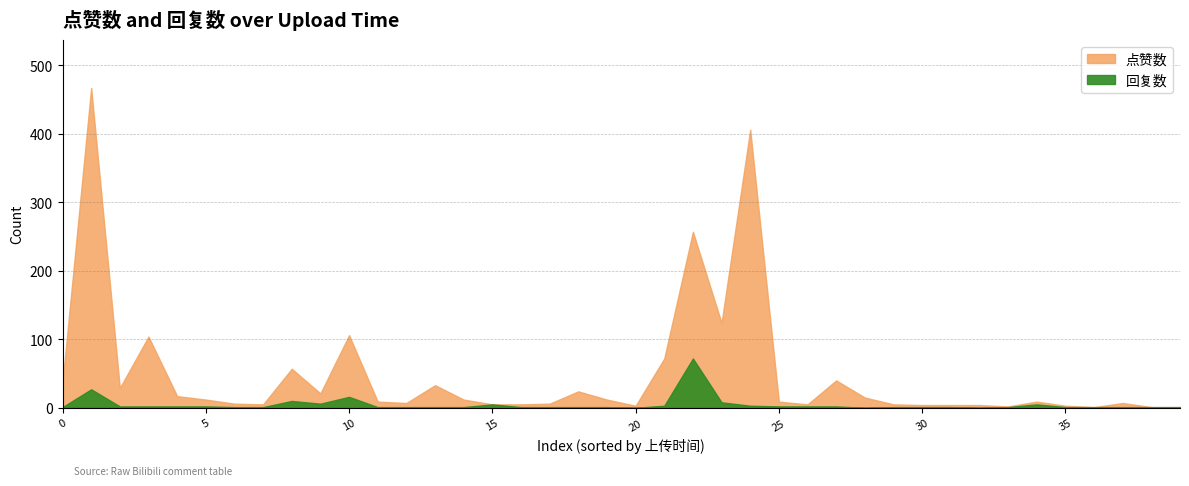

List the series in order of their peak value, lowest first.

回复数, 点赞数